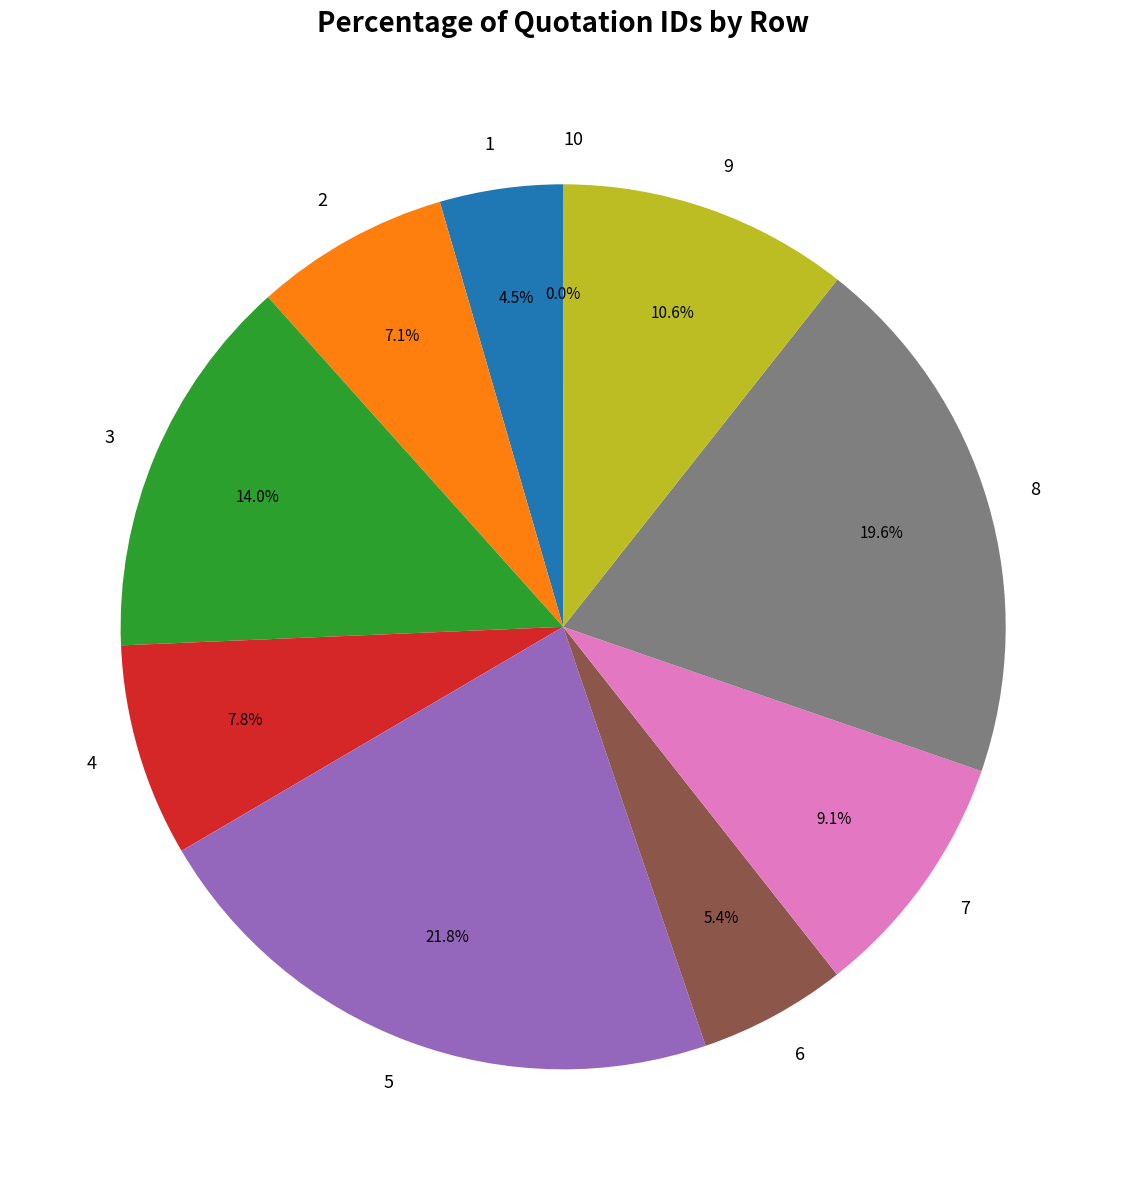

Which has a higher value, 4 or 2?

4